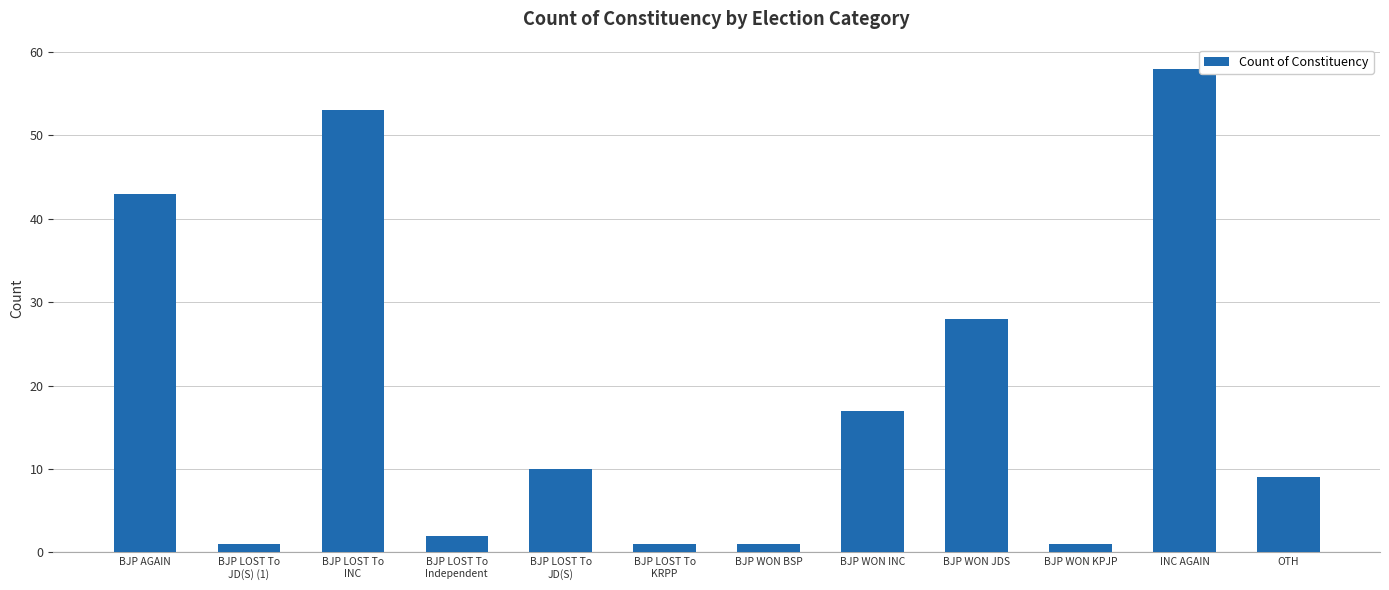

Is it true that the value at BJP AGAIN is 16?

False